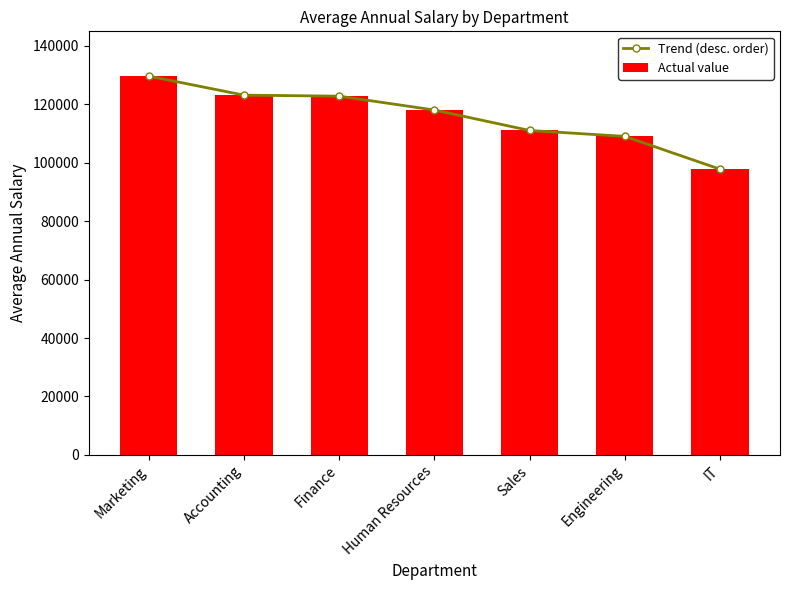

What are all the series names shown in the legend?

Trend (desc. order), Actual value